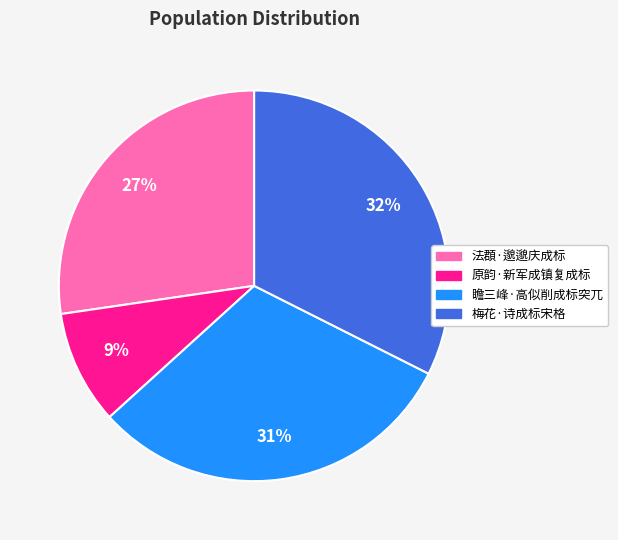

Between 梅花·诗成标宋格 and 法頵·邈邈庆成标, which is larger?

梅花·诗成标宋格